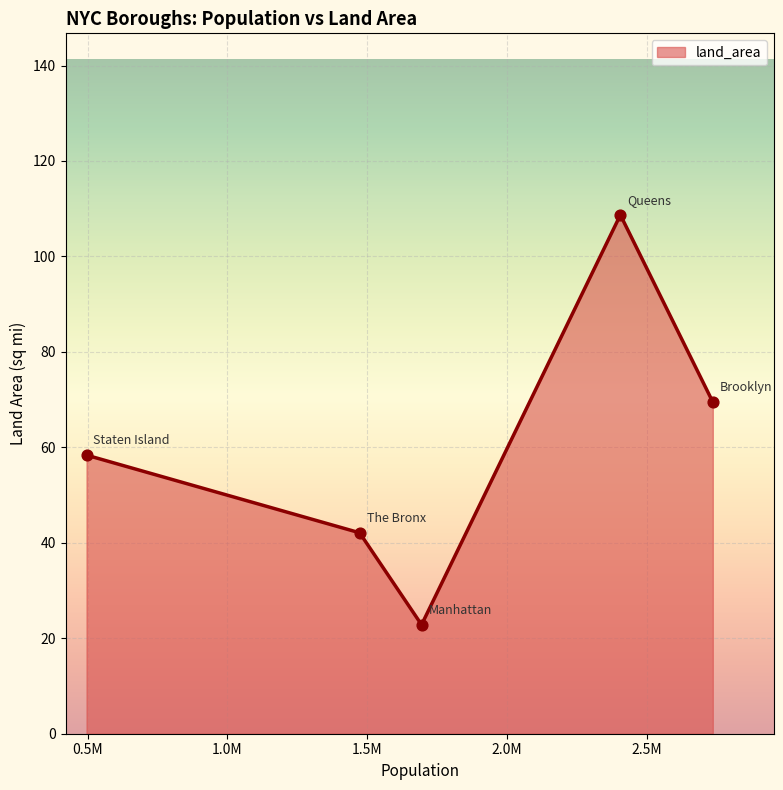

What is the sum of all values?

301.5